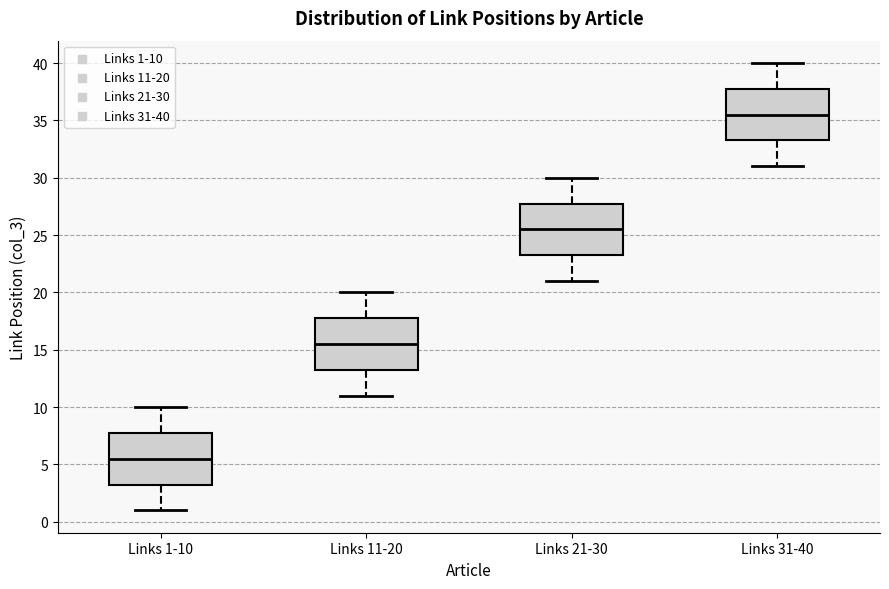

Reading left to right, transcribe this box plot: for each box, give where its median line is, the range the box spans, and where its two whiskers end, as read against the y-axis. The values are not printed on the chart, so give them approximately, as read against the axis.

Links 1-10: median 5.5, box 3.5 to 8.0, whiskers 1.0 to 10.0
Links 11-20: median 15.5, box 13.5 to 18.0, whiskers 11.0 to 20.0
Links 21-30: median 25.5, box 23.5 to 28.0, whiskers 21.0 to 30.0
Links 31-40: median 35.5, box 33.5 to 38.0, whiskers 31.0 to 40.0